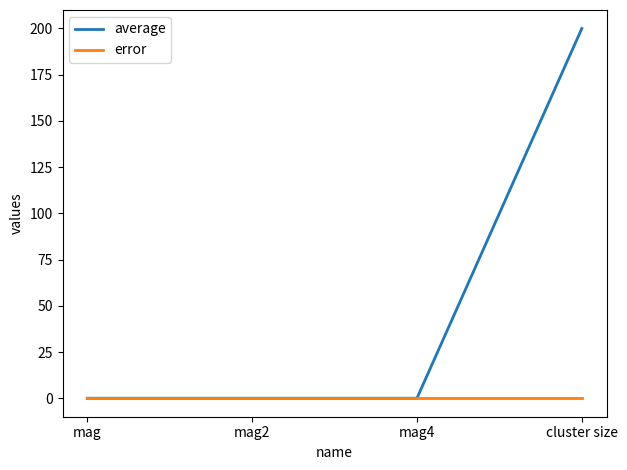

Reading left to right, what are all the values shown in this chart?

average: mag=0	mag2=0	mag4=0	cluster size=200
error: mag=0	mag2=0	mag4=0	cluster size=0